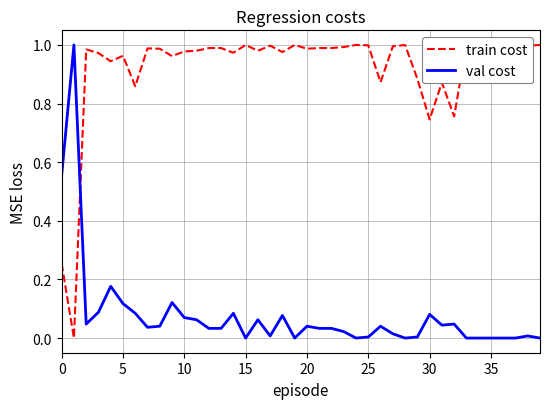

What is the label of the 10th point from the left?

9